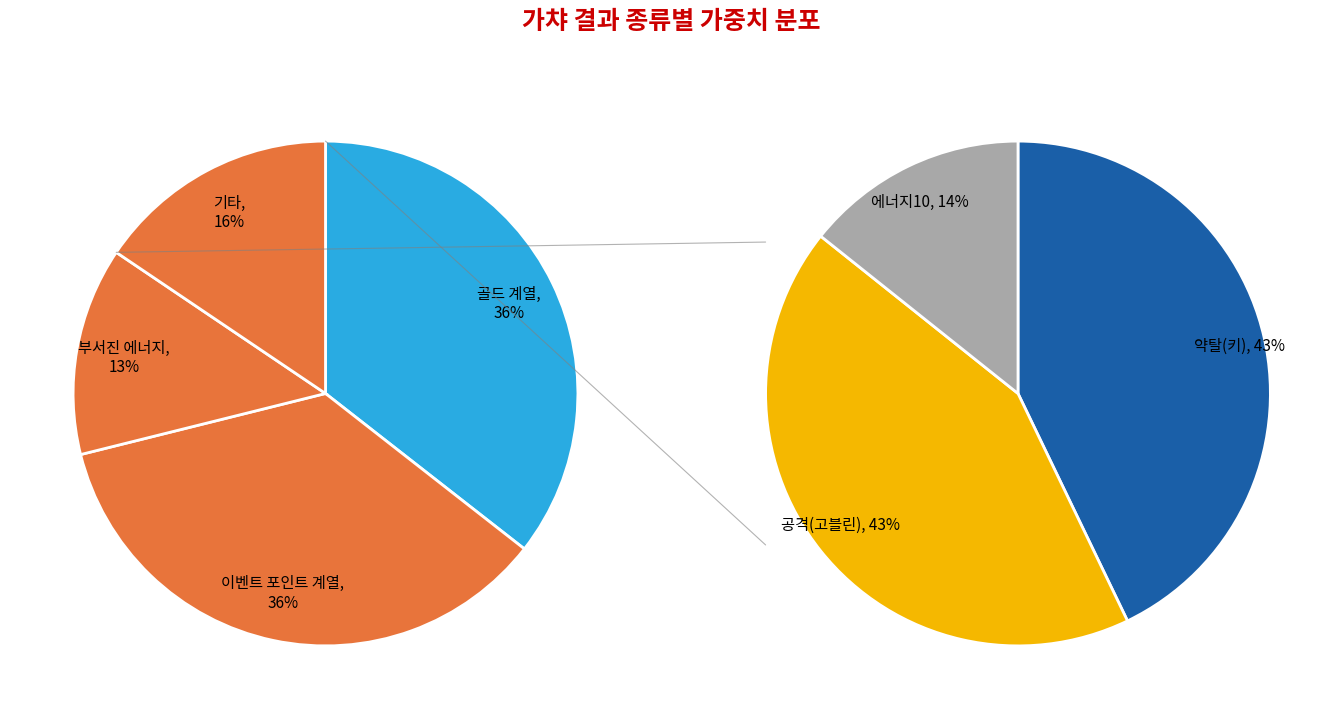

Which category has the smallest portion of the pie?

에너지10